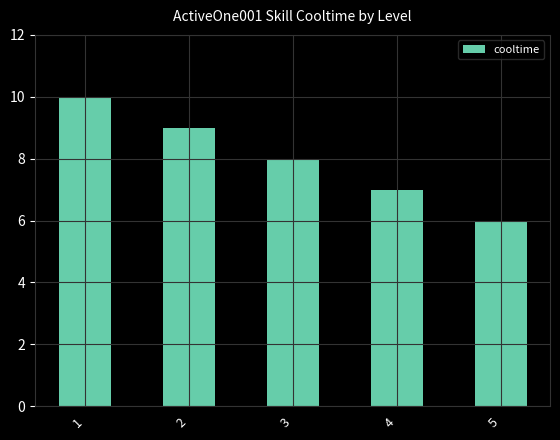

How many bars are there in total?

5